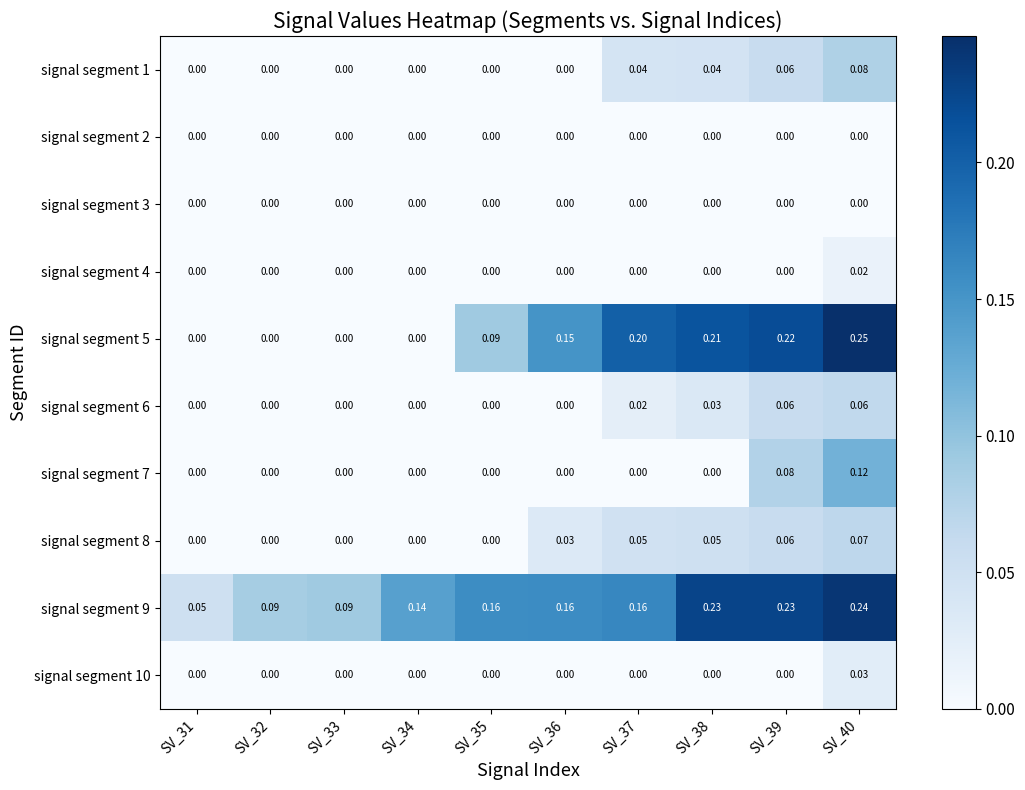

At how many categories does at least one series exceed 0?

10